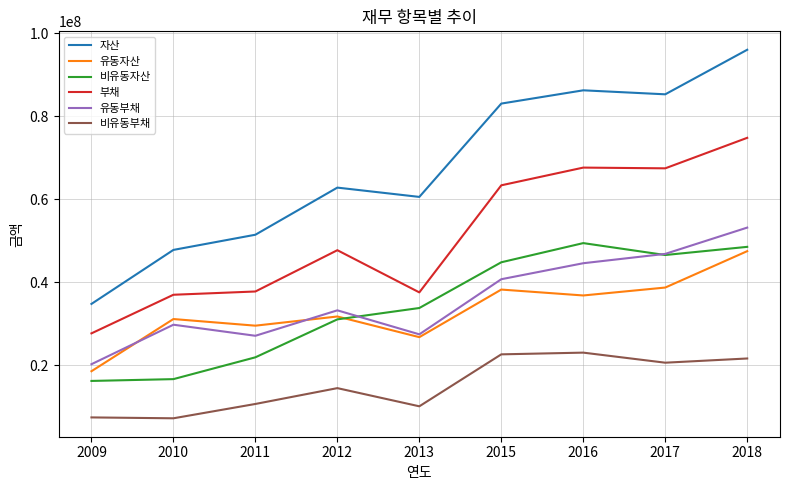

The value of 자산 at 2010 is 25712248. True or false?

False